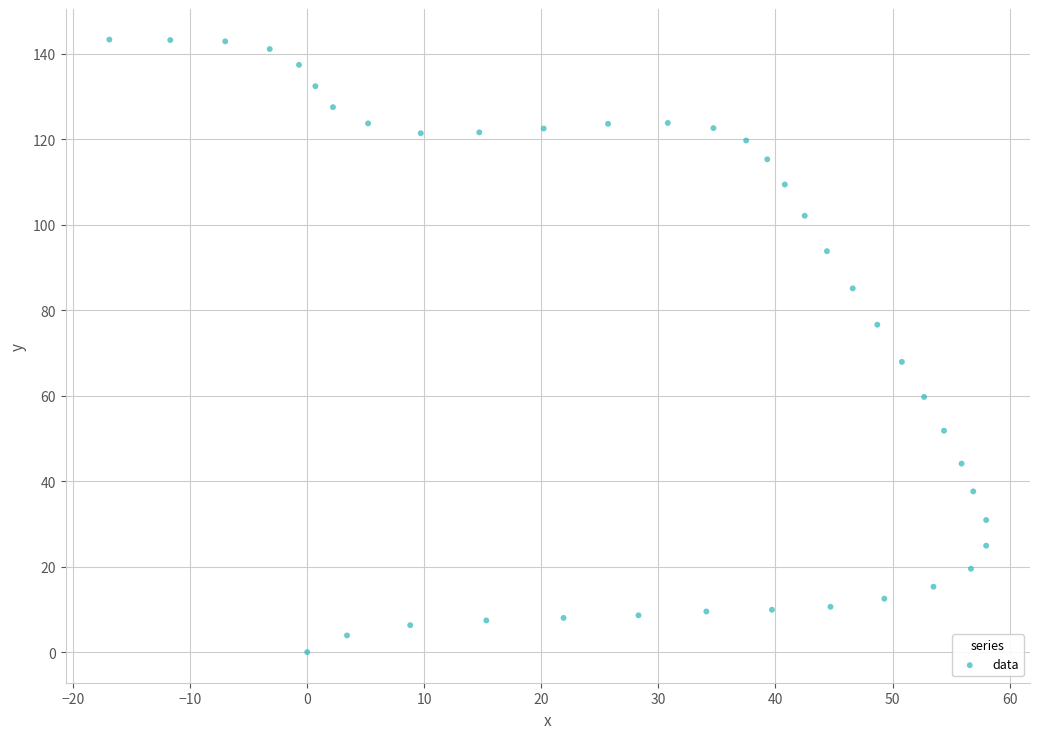

What Y value in the scatter plot is closest to 71?

67.9